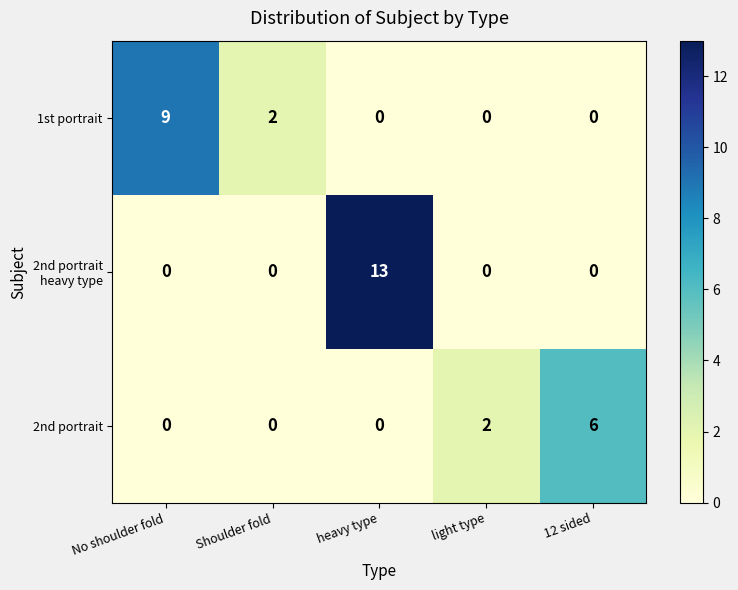

At which label is 2nd portrait closest to 3?

light type